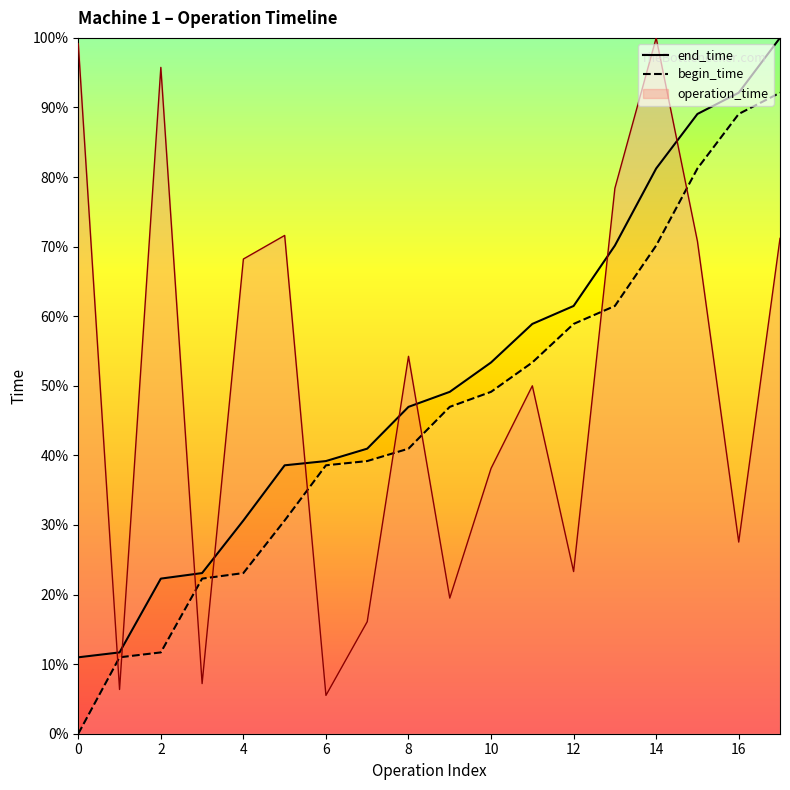

Which series has the largest Y range (max minus min)?

operation_time